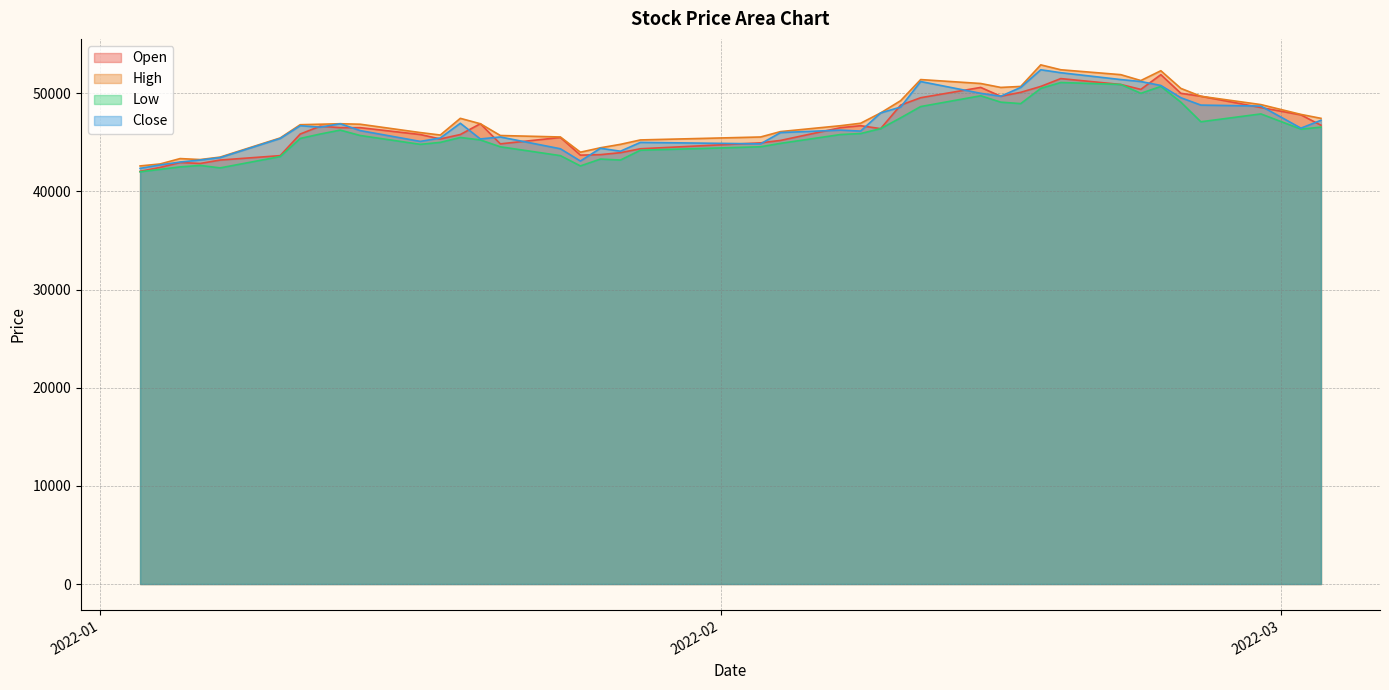

How many lines are shown in the chart?

4